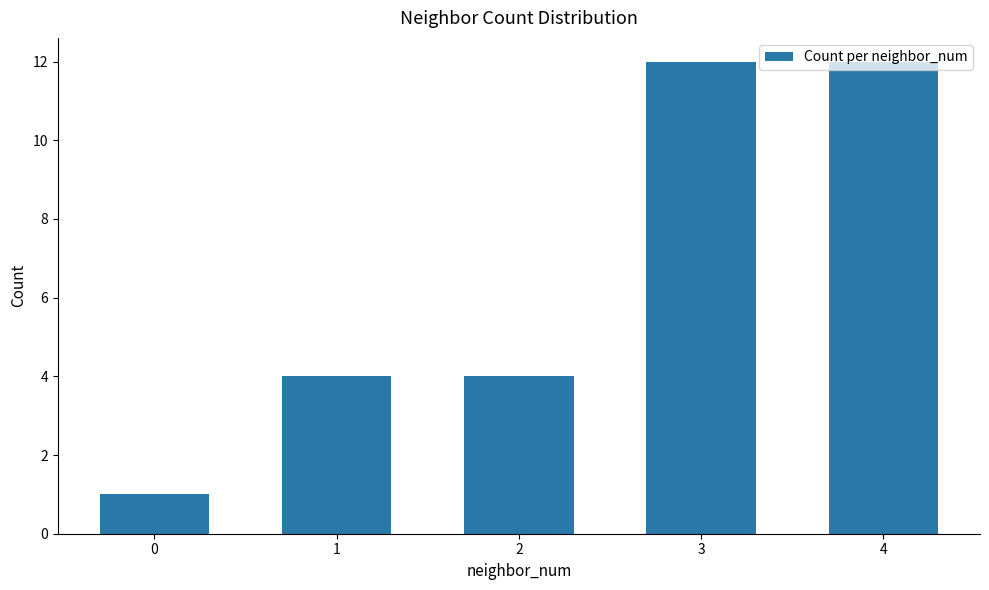

What is the greatest value displayed?

12